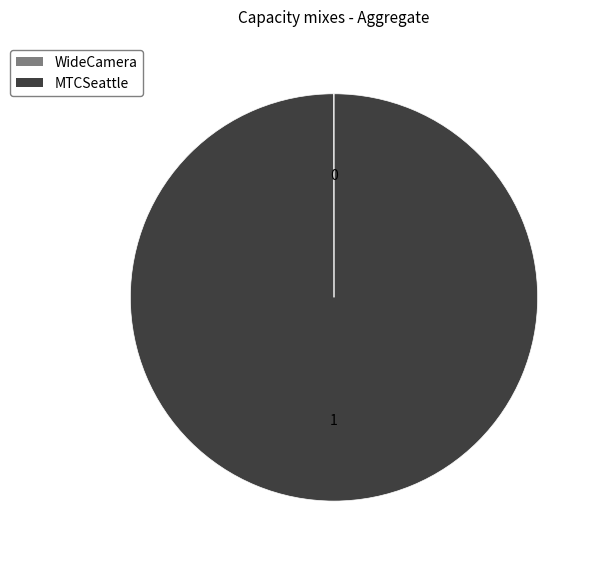

Which slice represents more than half of the pie?

MTCSeattle